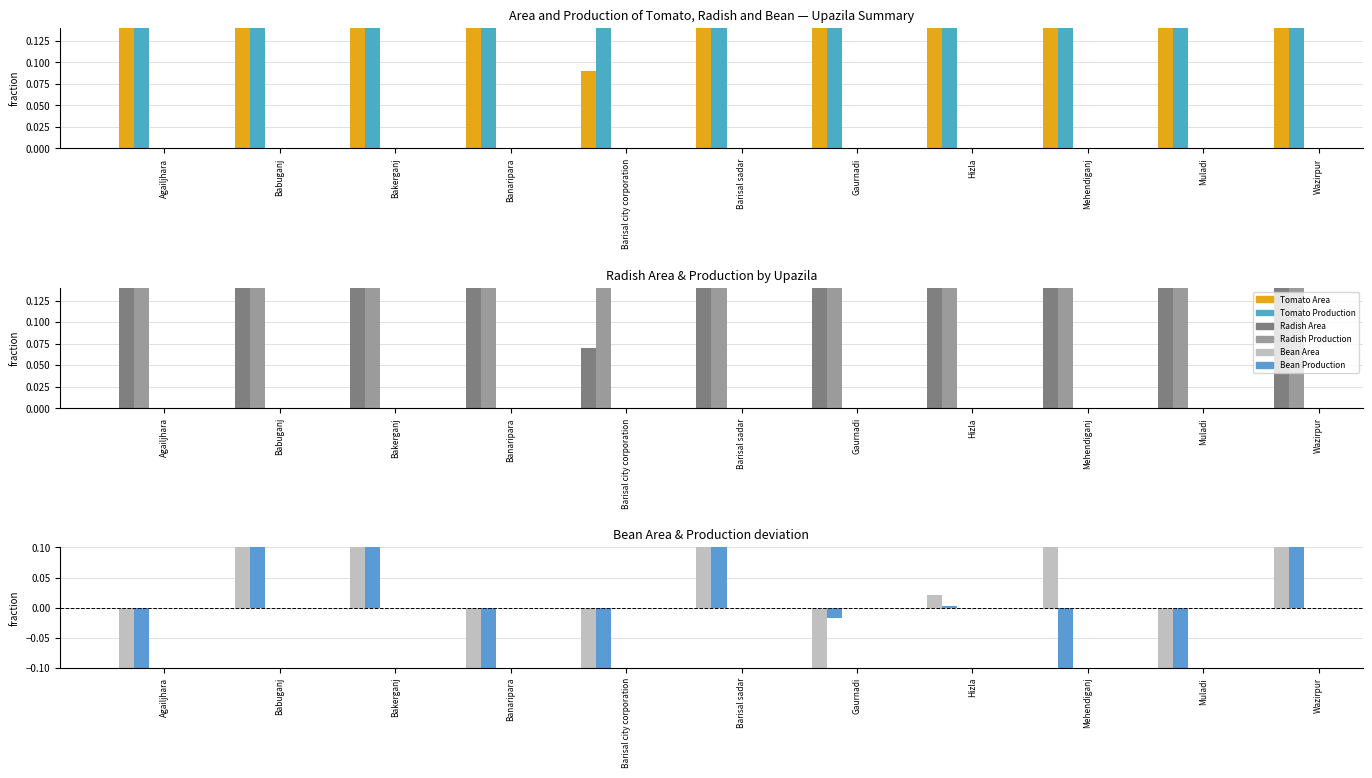

Which series has the widest spread of values?

Radish Production